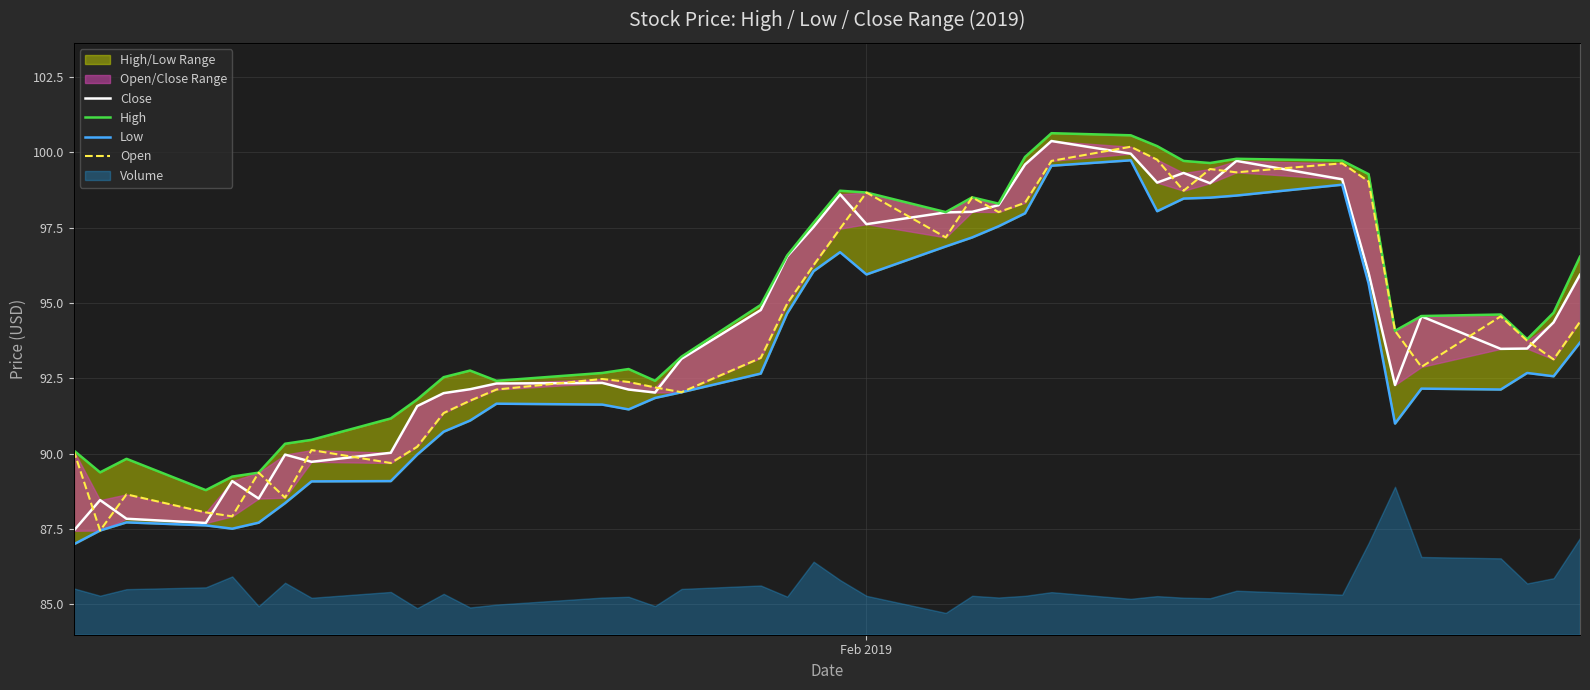

True or false: Close has a value of 140.1 at 26.

False